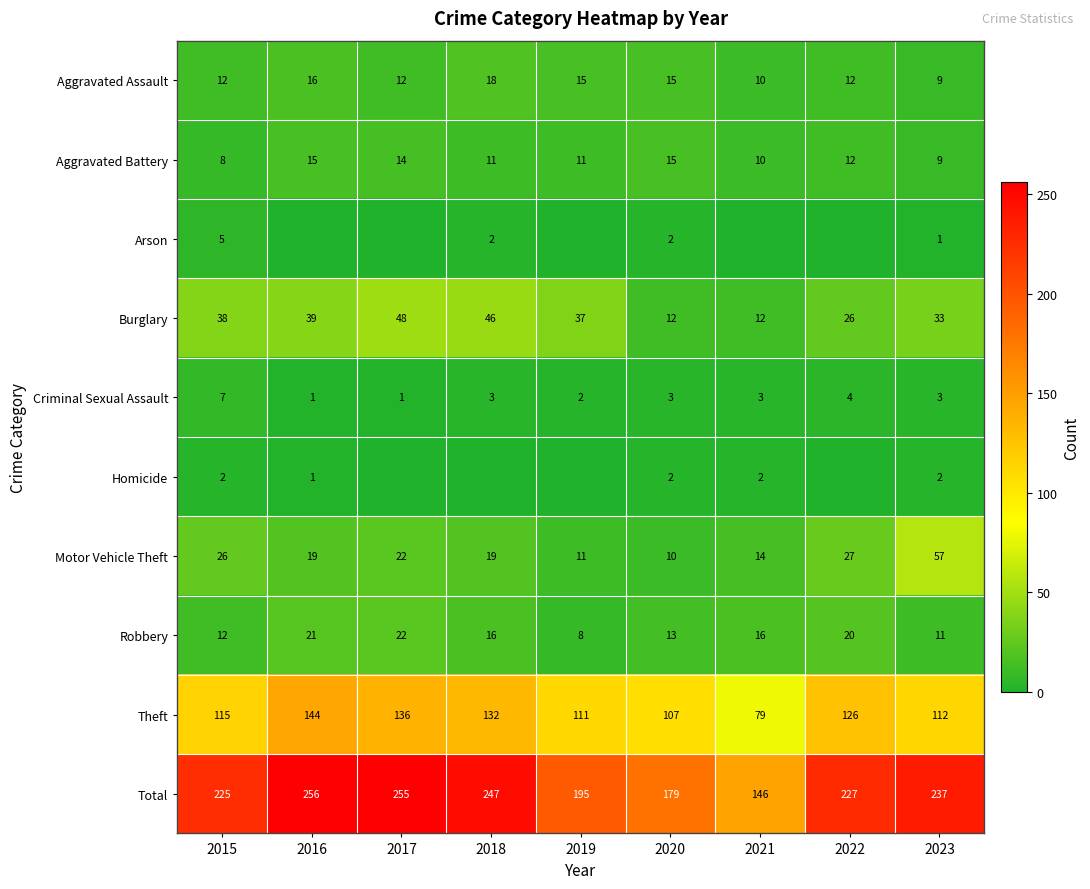

The Homicide series shows 2 at 2020. True or false?

True